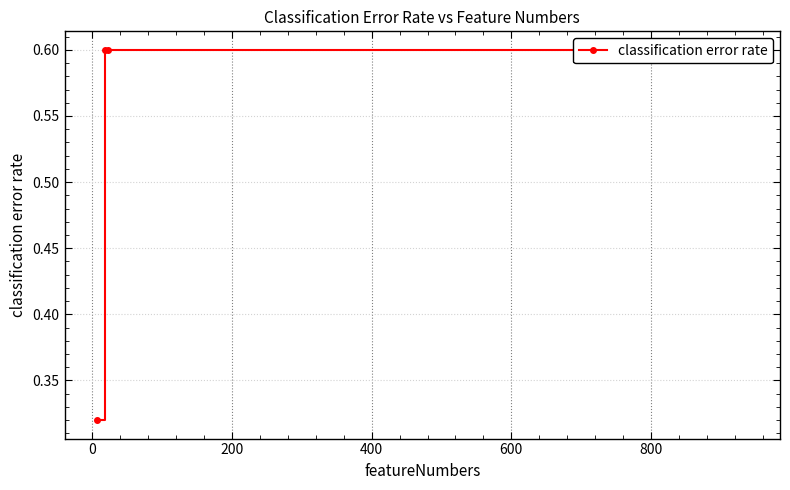

What is the difference between the maximum and minimum values?

0.3